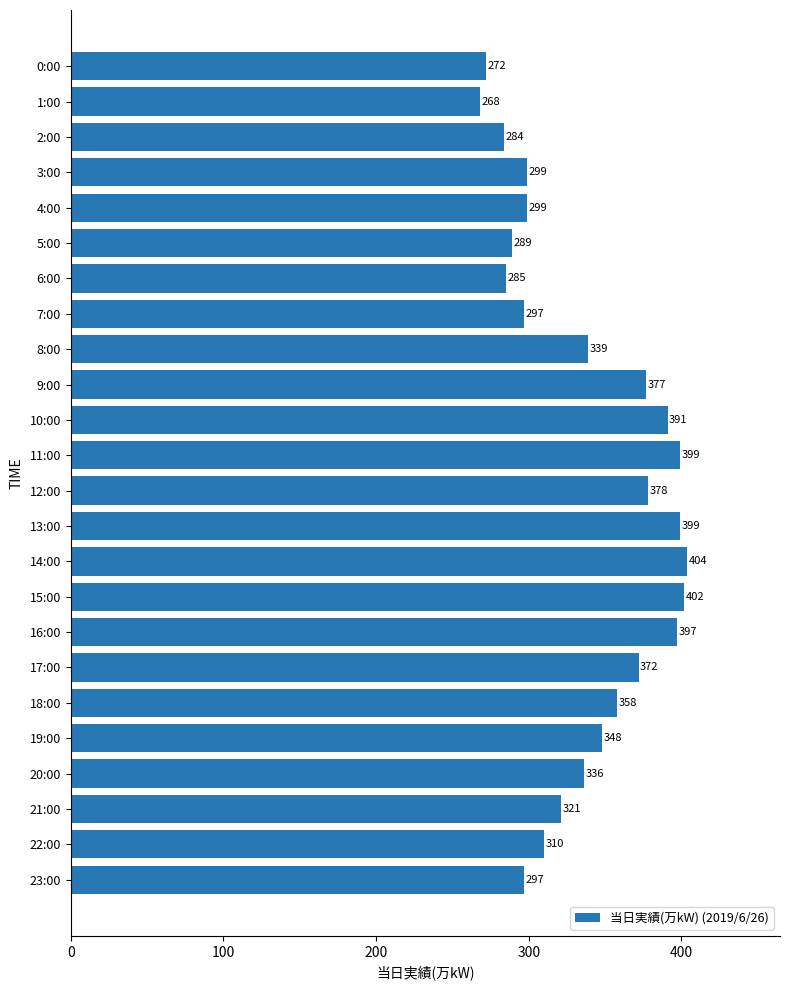

Read the value at 8:00, to the nearest 5.

340